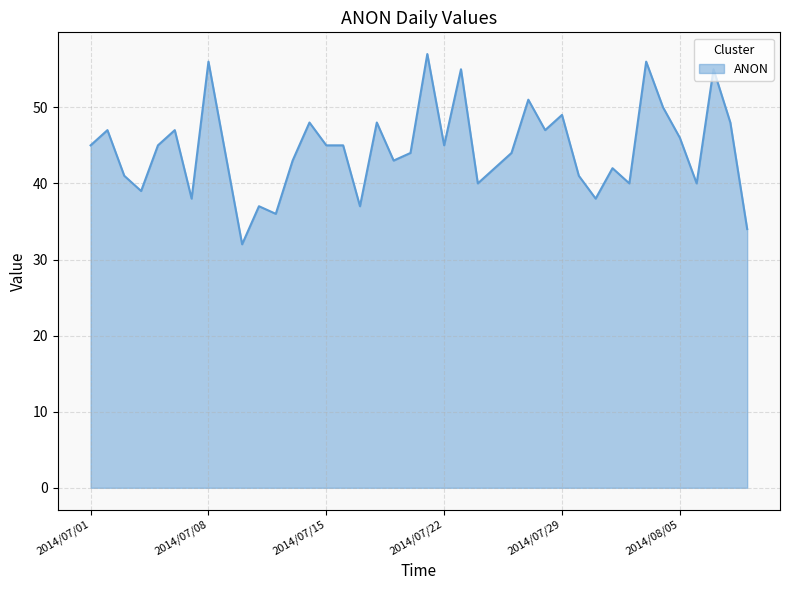

What is the smallest value displayed?

32